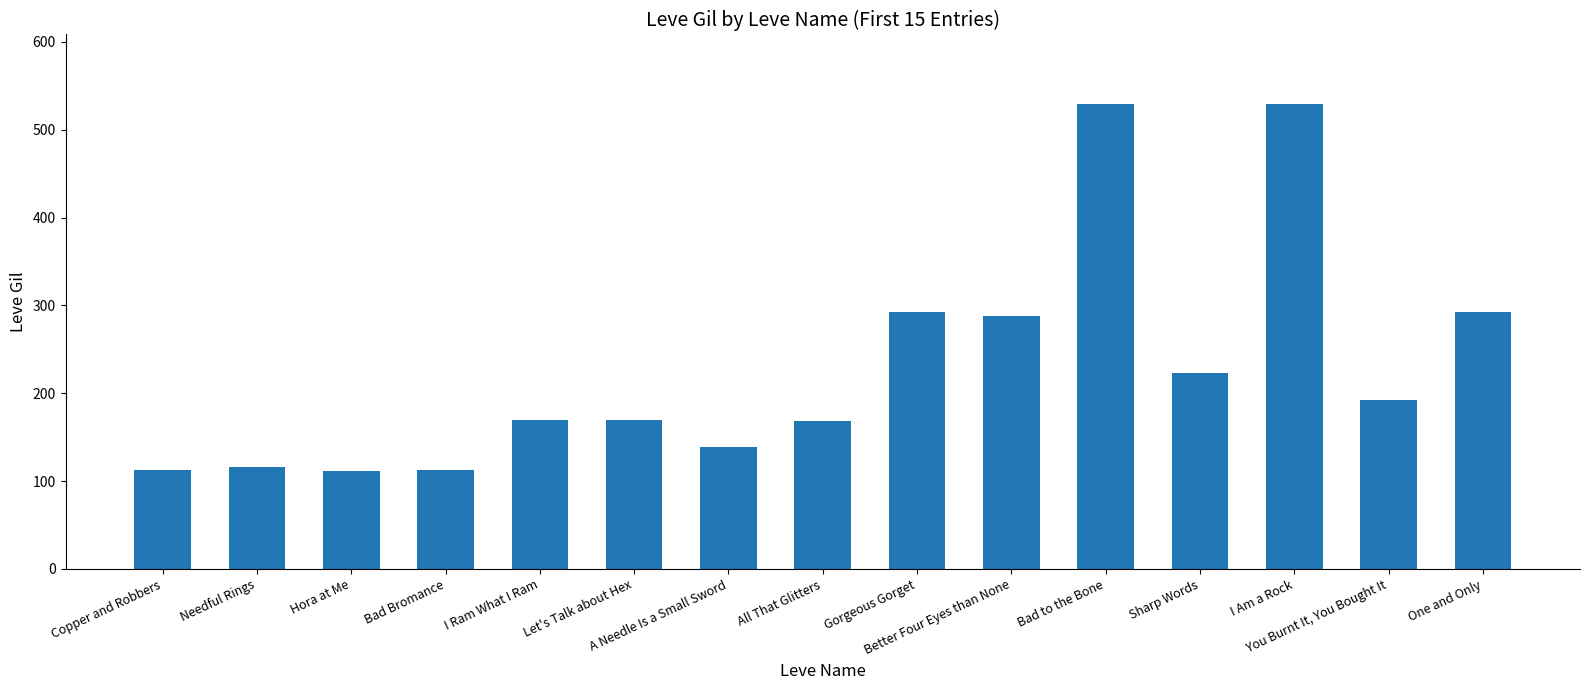

What is the minimum value shown in the chart?

112